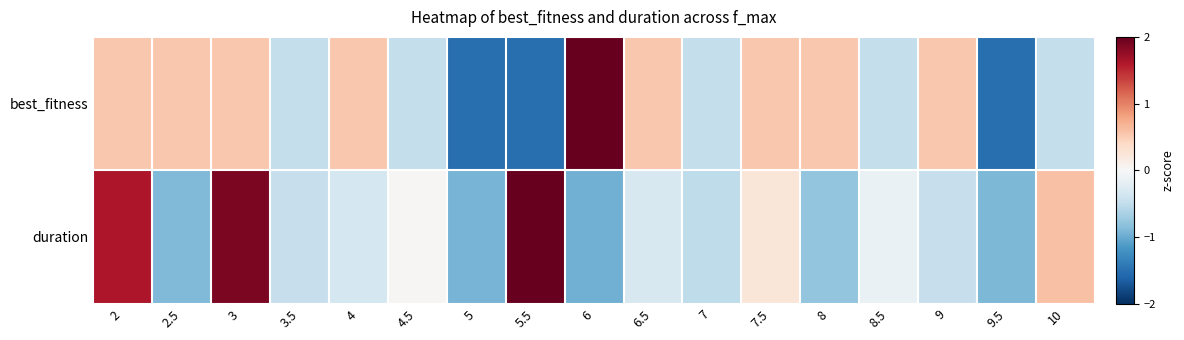

At how many categories does at least one series exceed 0?

12